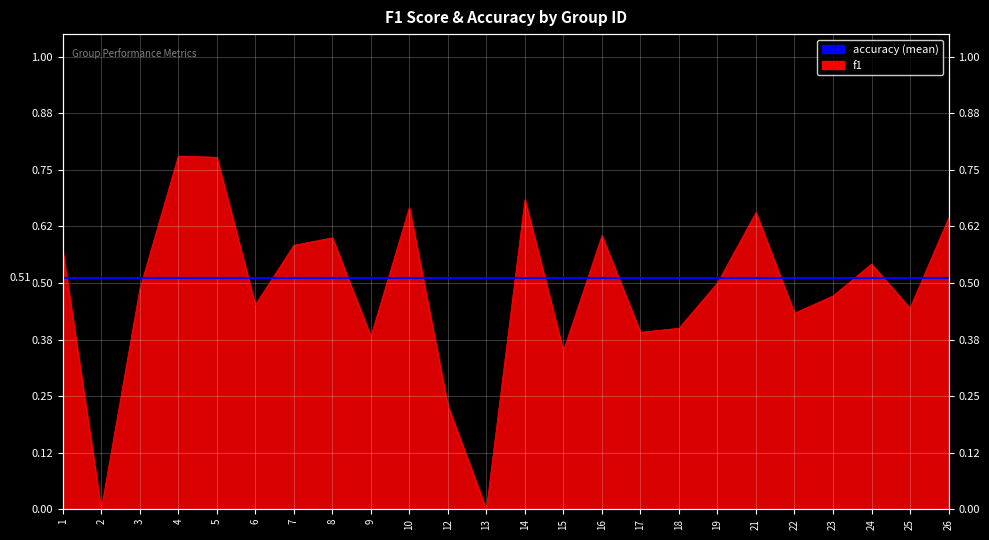

How many data points does each series have?

24